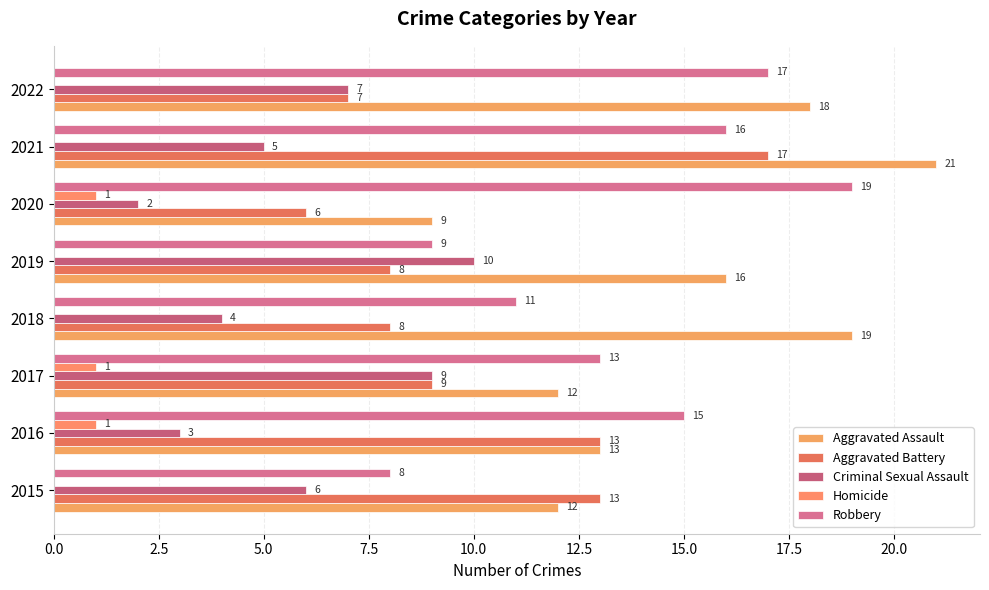

How many data points does each series have?

8